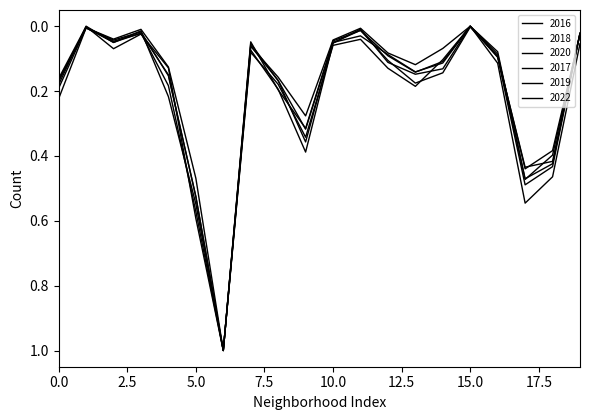

True or false: 2019 and 2018 intersect in this chart.

True